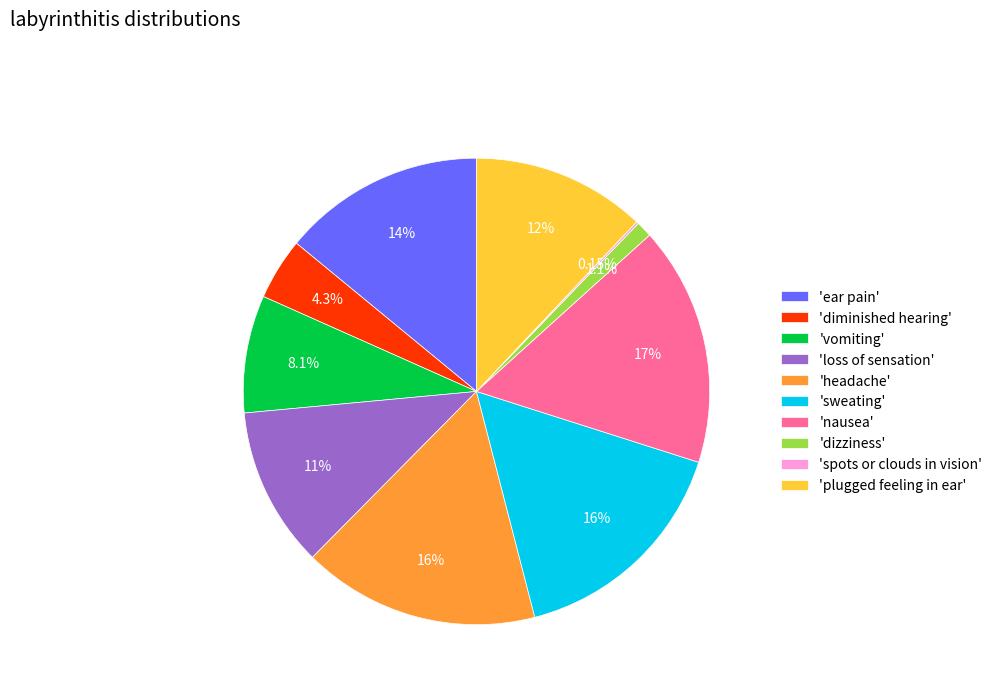

Between 'plugged feeling in ear' and 'dizziness', which is larger?

'plugged feeling in ear'